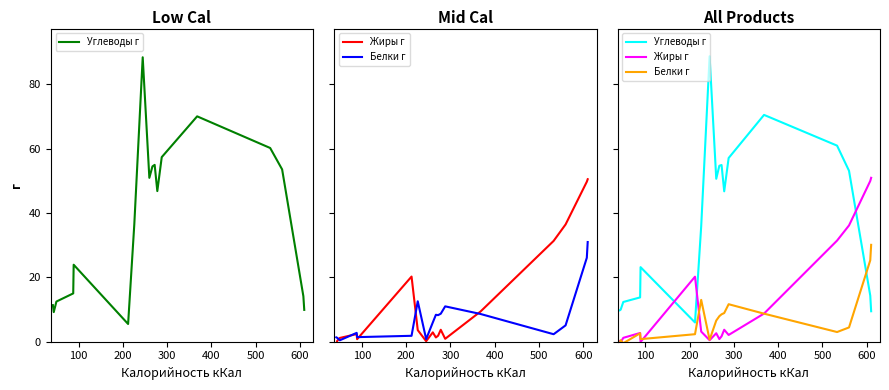

Does the chart have visible grid lines?

No